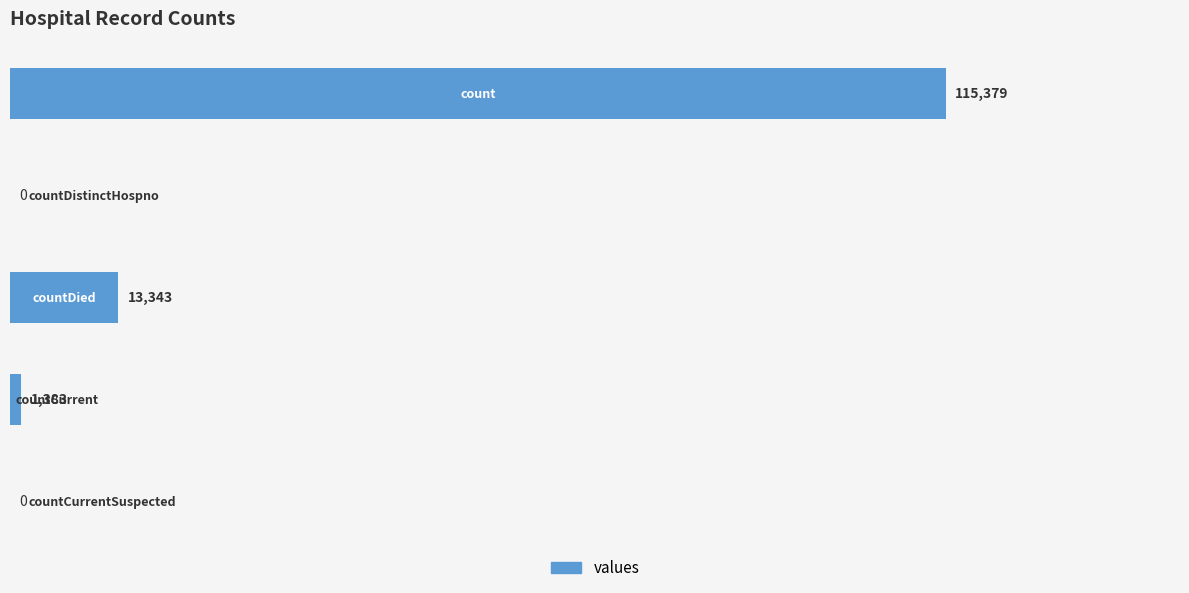

Are the bars grouped side by side (vs. stacked)?

No